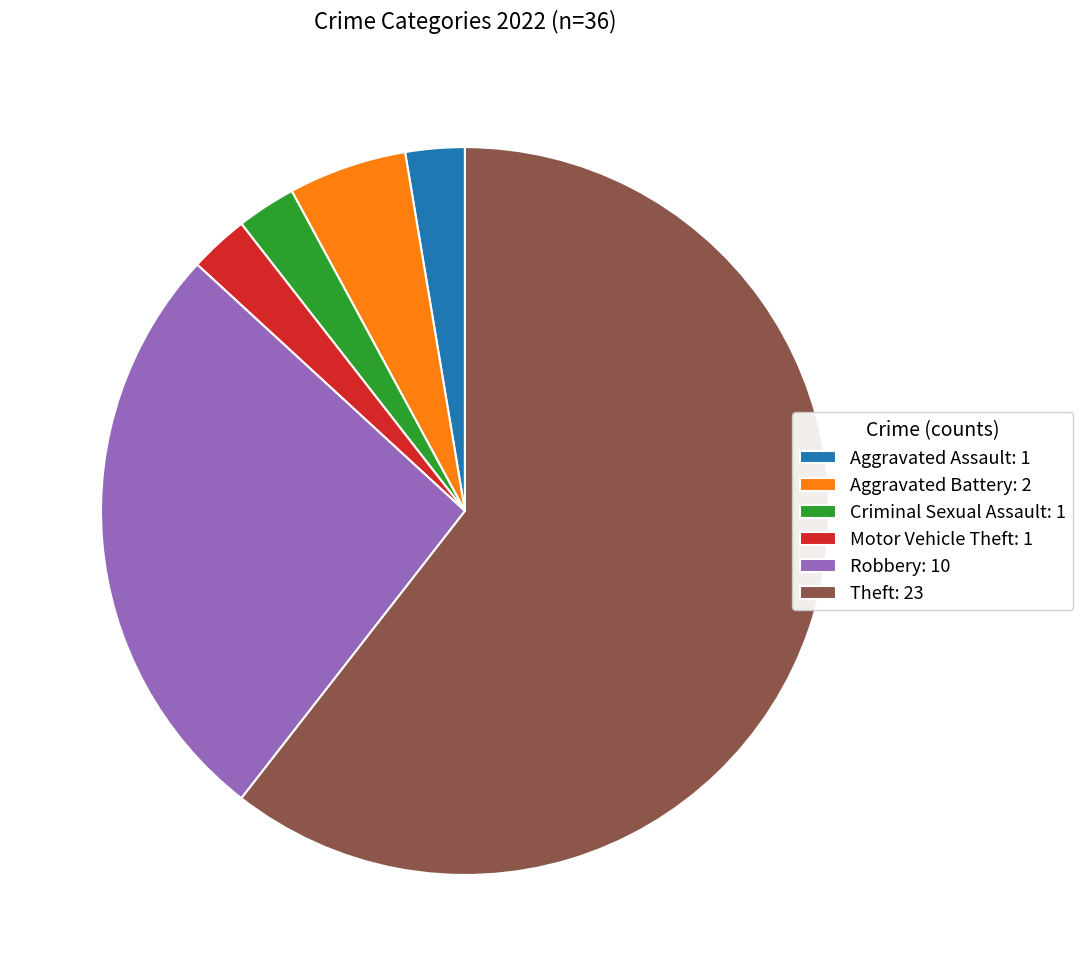

Which slice is the largest?

Theft